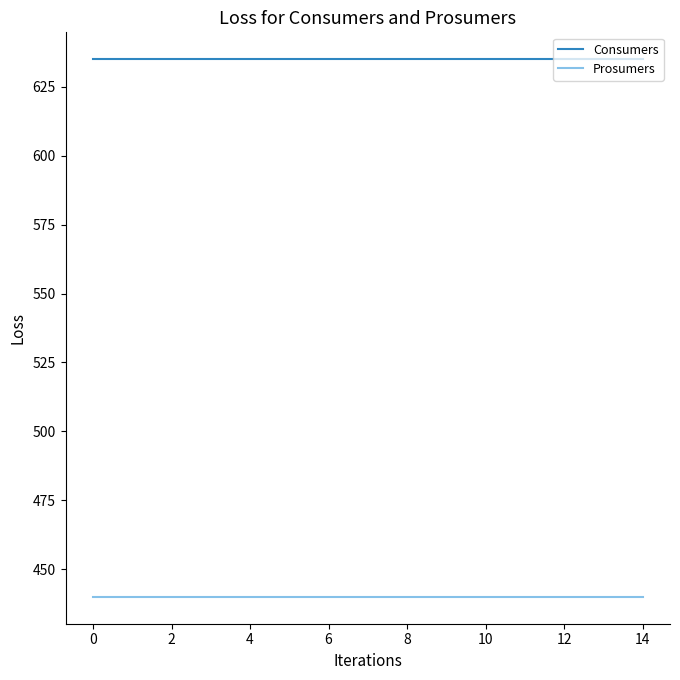

Which series has the largest total across all categories?

Consumers